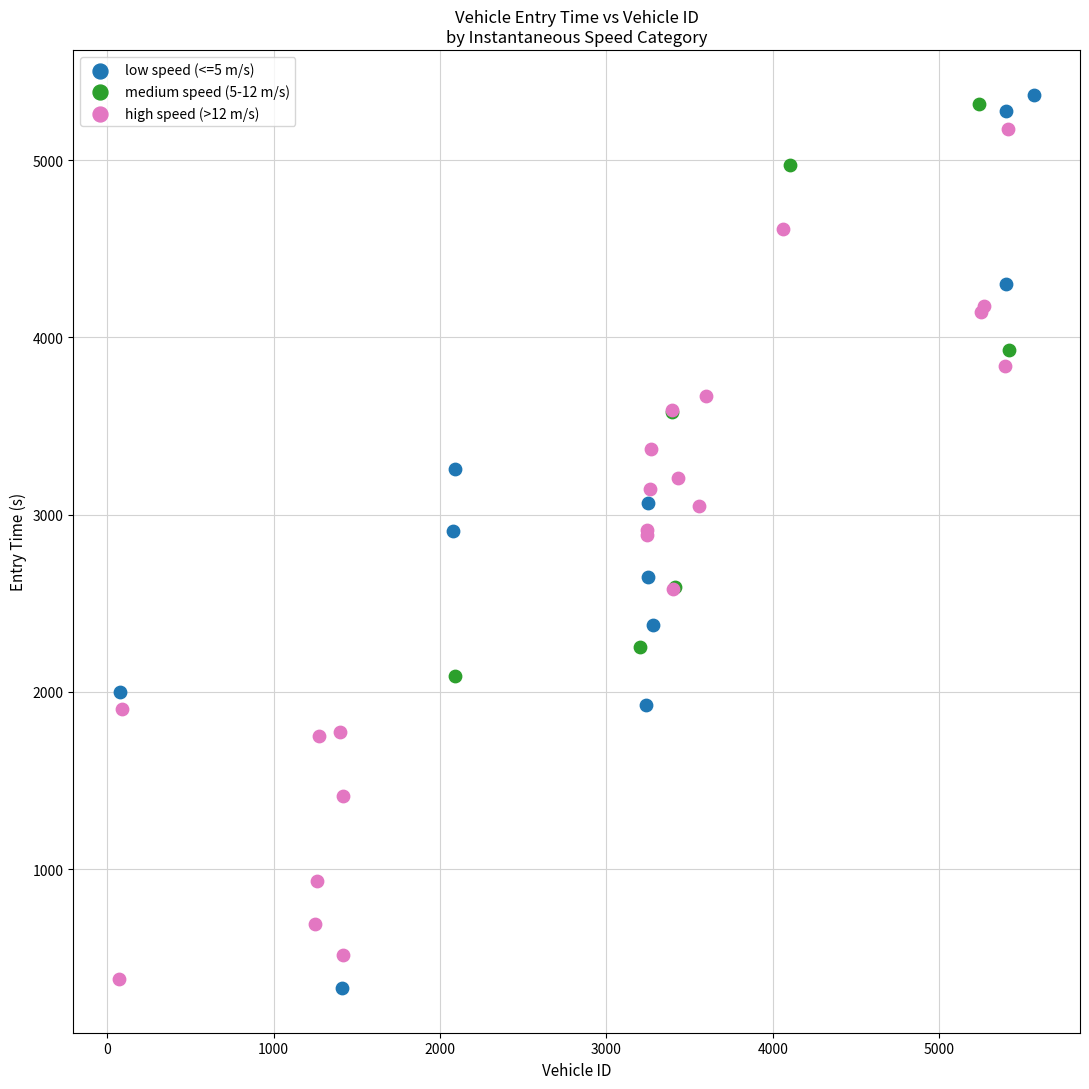

Which series has the largest Y range (max minus min)?

low speed (<=5 m/s)